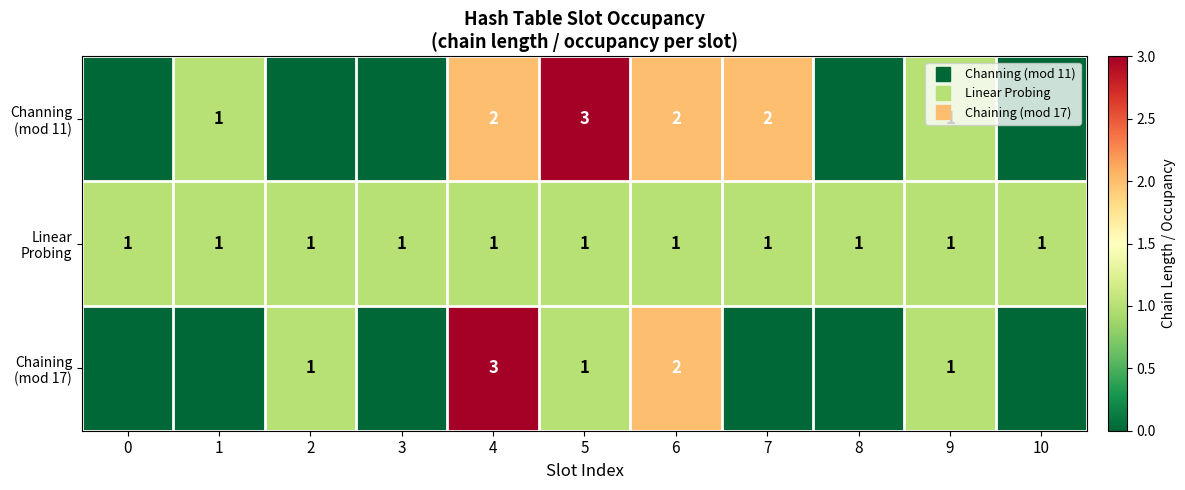

Rank the series at 5 from lowest to highest value.

Linear Probing, Chaining (mod 17), Channing (mod 11)